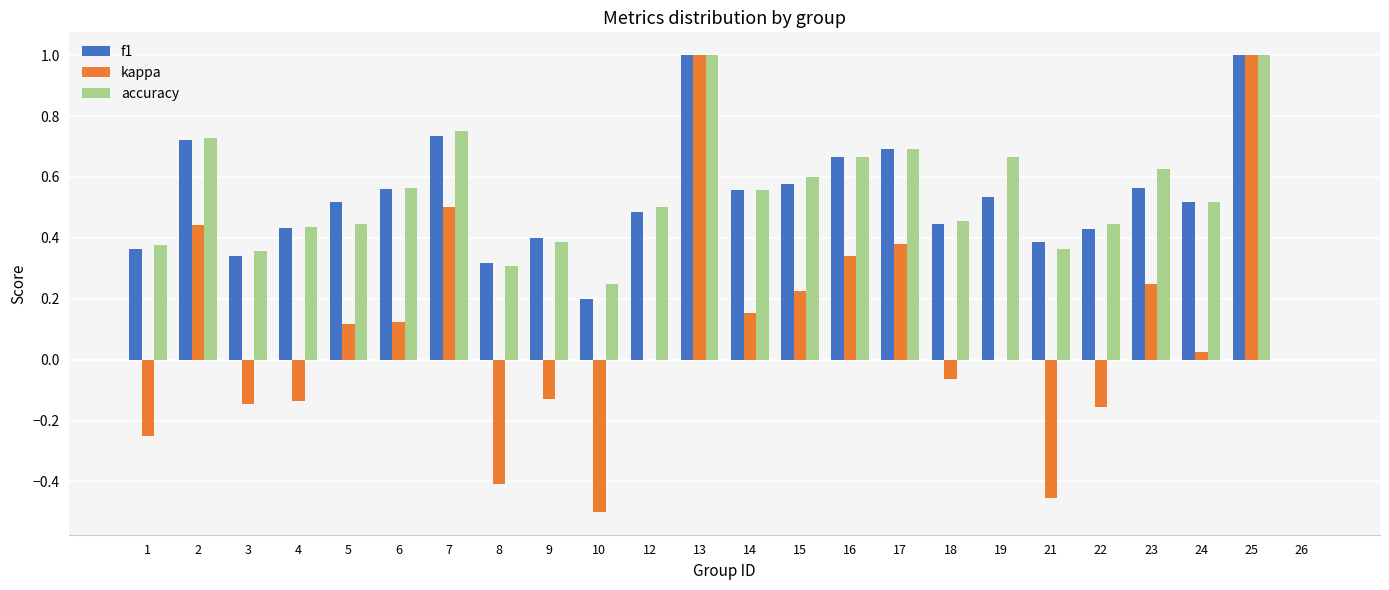

How many values in f1 are above zero?

23